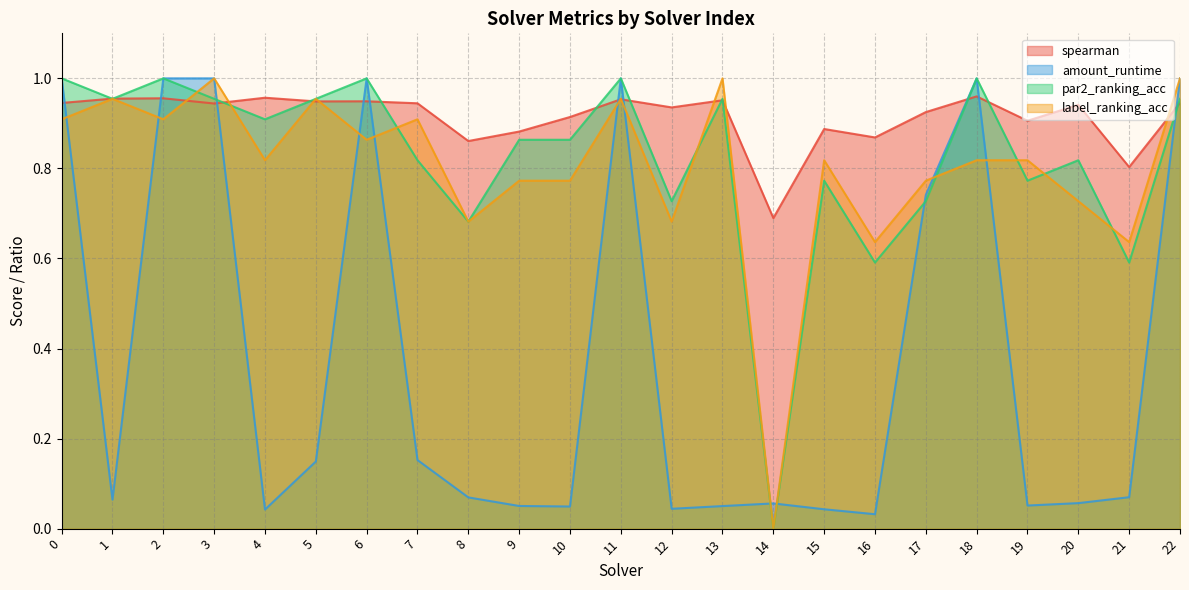

What are all the series names shown in the legend?

spearman, amount_runtime, par2_ranking_acc, label_ranking_acc